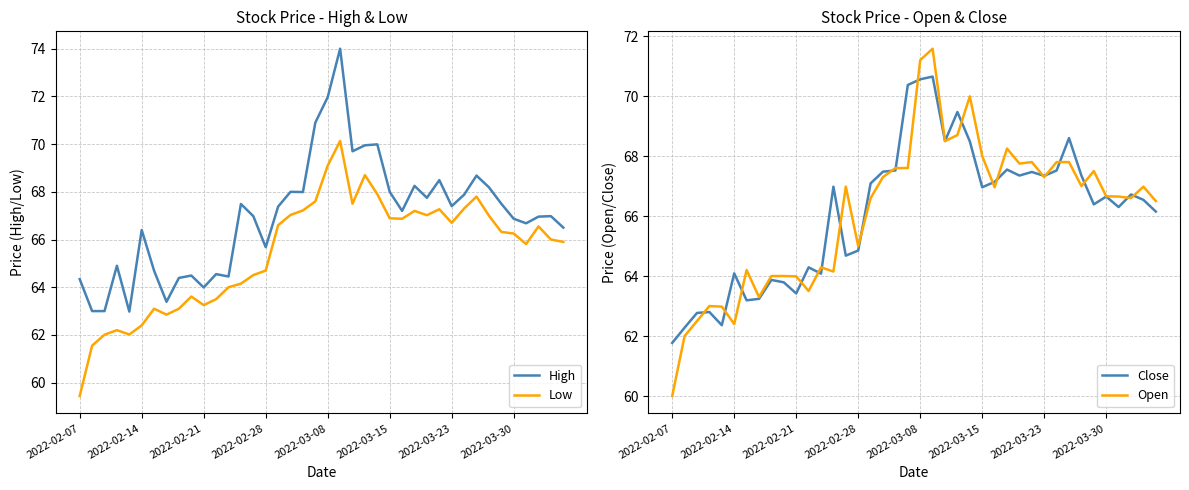

How many interior local peaks does the High series have?

12